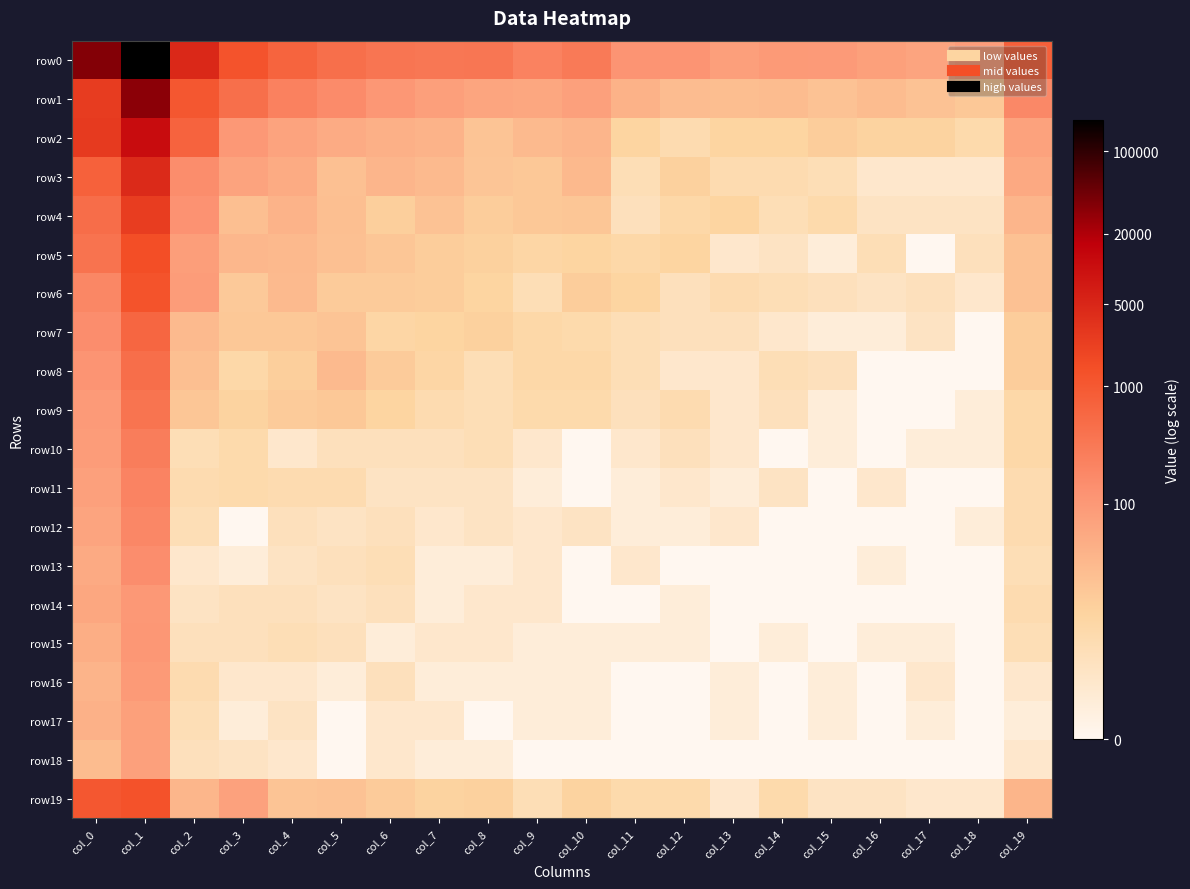

At how many categories does at least one series exceed 1?

20